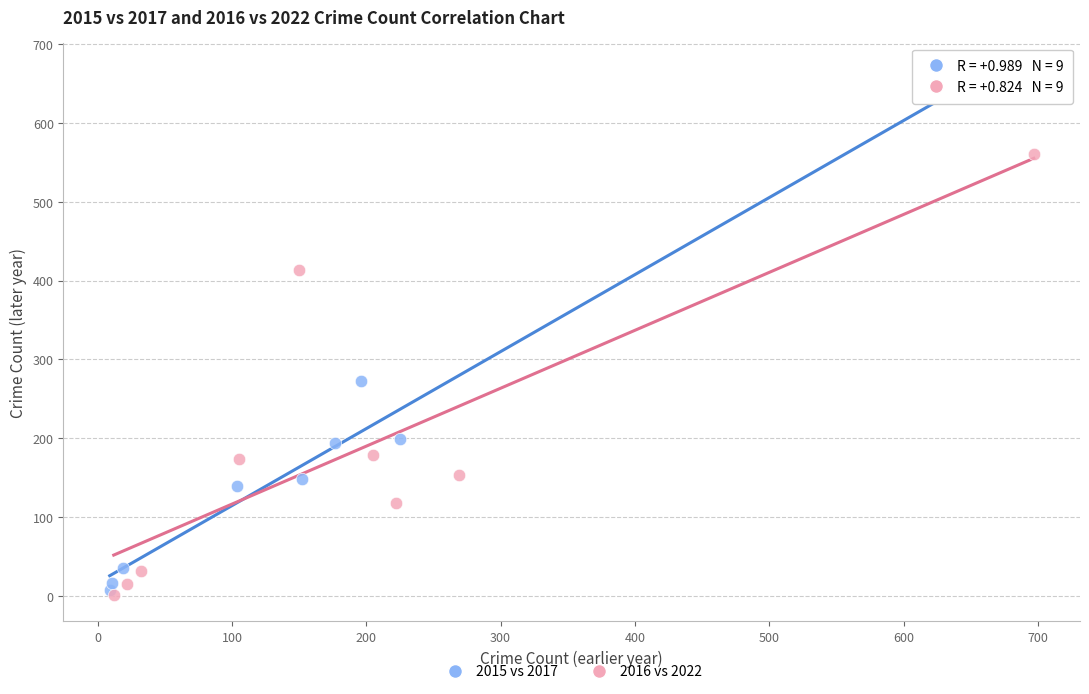

Which series has the largest Y range (max minus min)?

2015 vs 2017